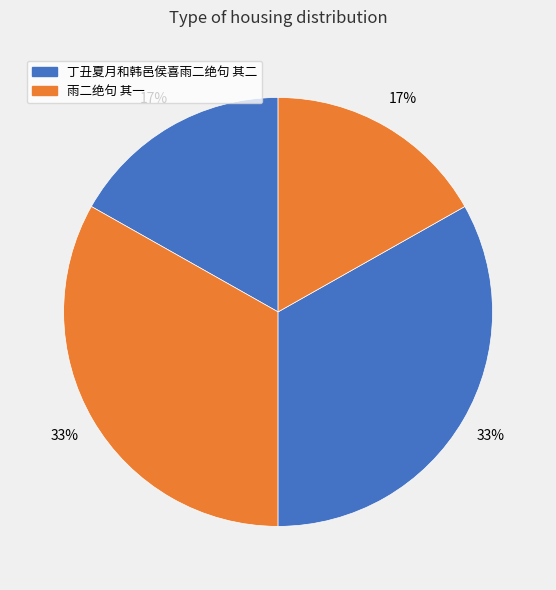

Rank the categories by value from highest to lowest.

雨二绝句 其二, 雨二绝句 其一, 丁丑夏月和韩邑侯喜雨二绝句 其二, 丁丑夏月和韩邑侯喜雨二绝句 其一